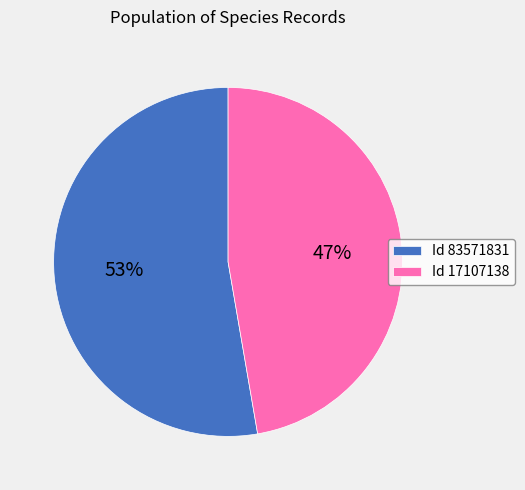

What is the majority slice?

Id 83571831